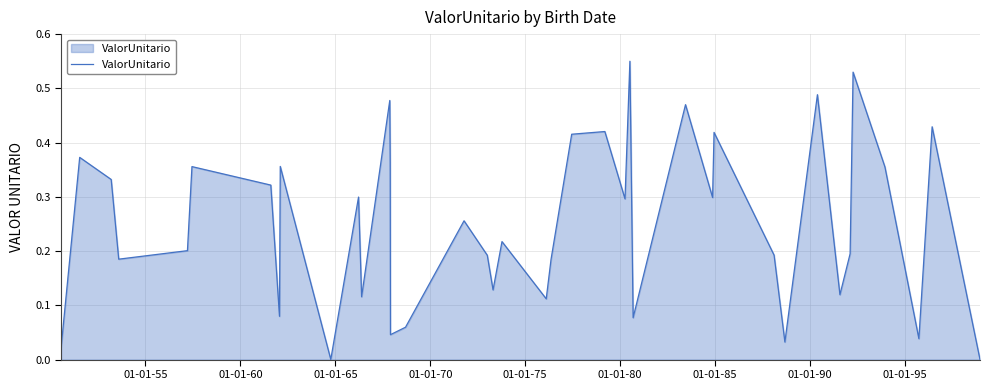

What is the difference between the second highest and minimum values?

0.5